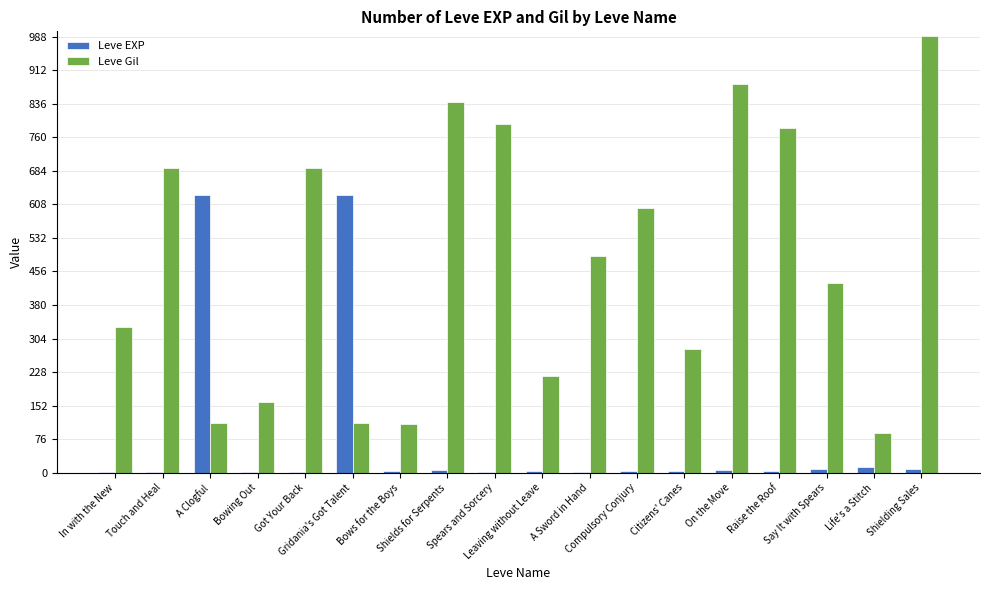

The Leve EXP series shows 7 at On the Move. True or false?

True